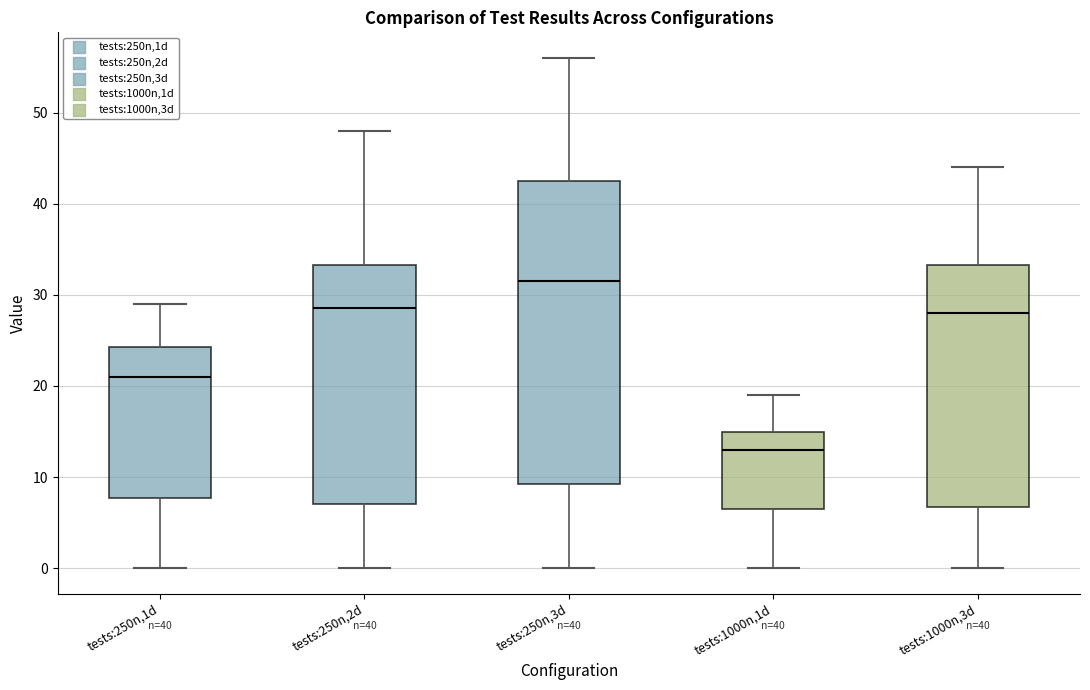

Reading left to right, transcribe this box plot: for each box, give where its median line is, the range the box spans, and where its two whiskers end, as read against the y-axis. The values are not printed on the chart, so give them approximately, as read against the axis.

tests:250n,1d: median 21, box 8 to 24, whiskers 0 to 29
tests:250n,2d: median 29, box 7 to 33, whiskers 0 to 48
tests:250n,3d: median 32, box 9 to 43, whiskers 0 to 56
tests:1000n,1d: median 13, box 7 to 15, whiskers 0 to 19
tests:1000n,3d: median 28, box 7 to 33, whiskers 0 to 44